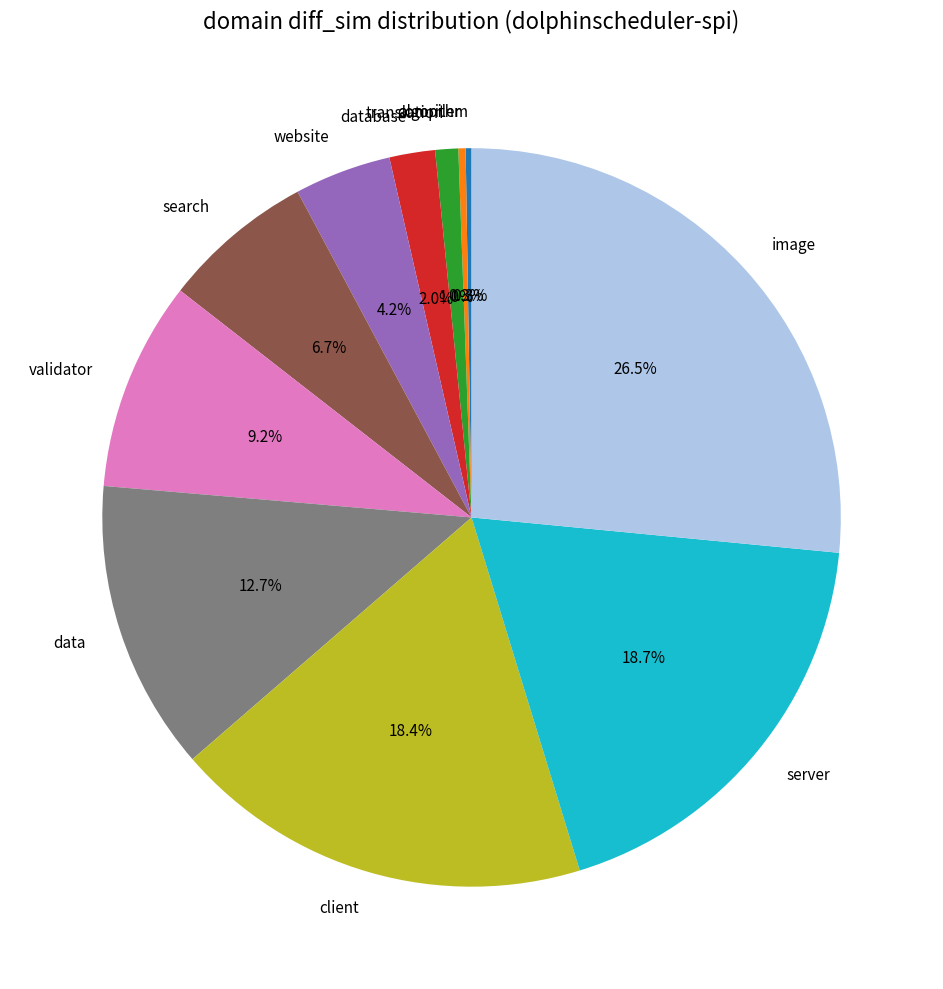

Does data account for over 50% of the chart?

No